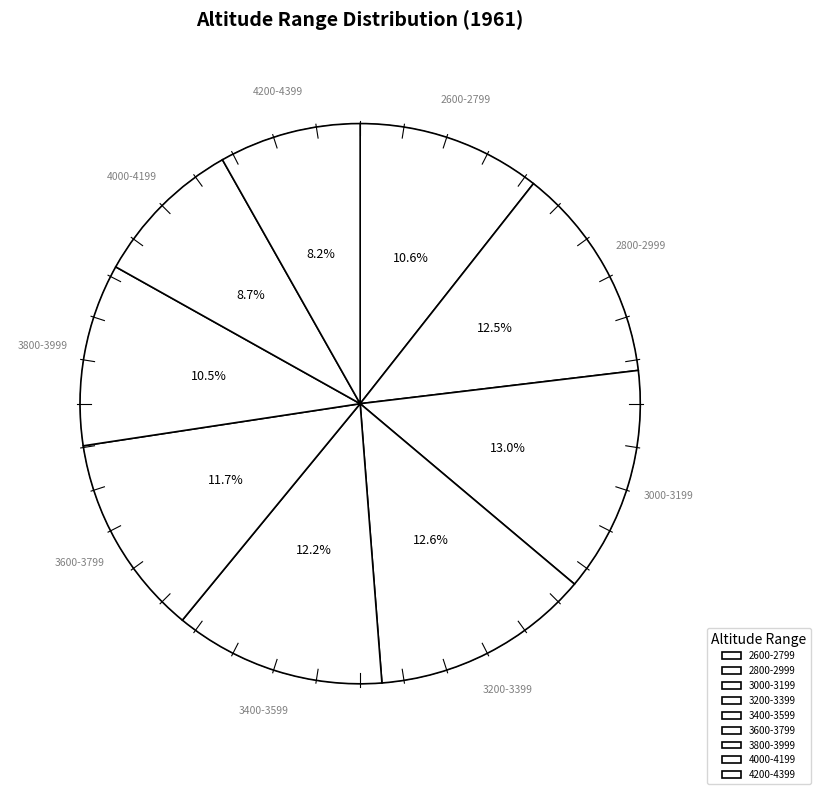

Is there any slice that represents more than half of the pie?

No